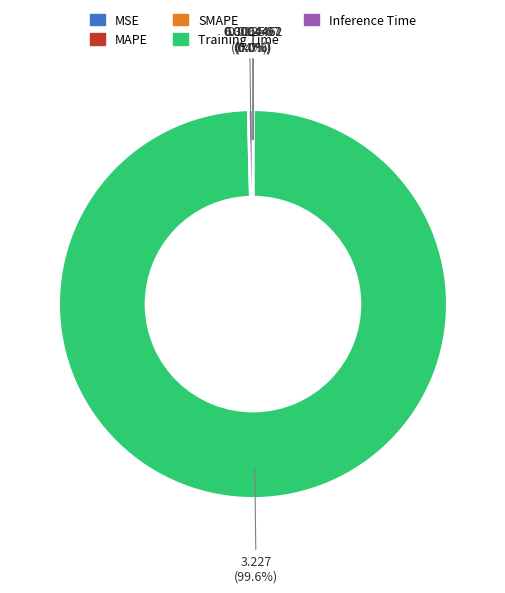

Which category accounts for the majority?

Training Time